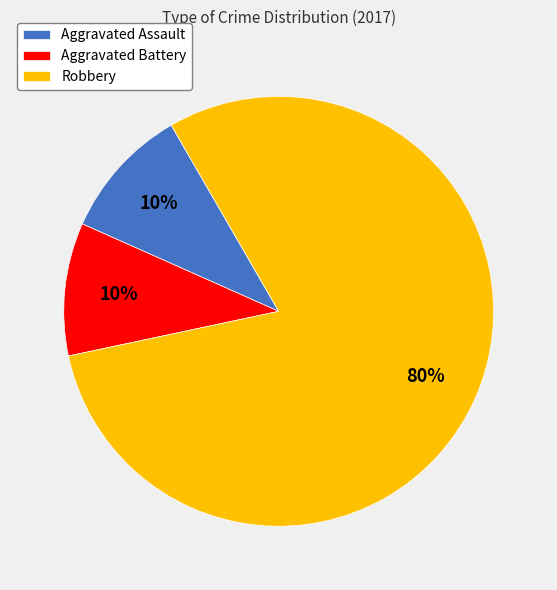

What is the largest slice in the pie chart?

Robbery